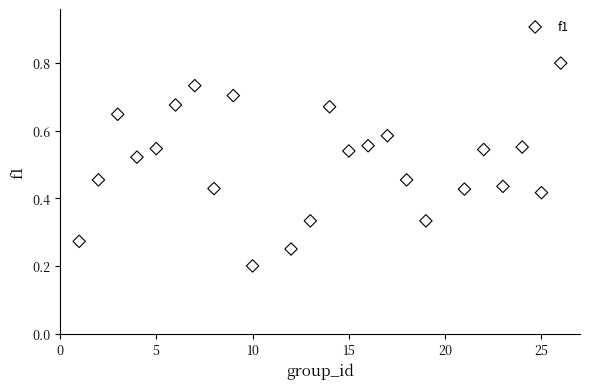

What is the range of X values (max minus min)?

25.0